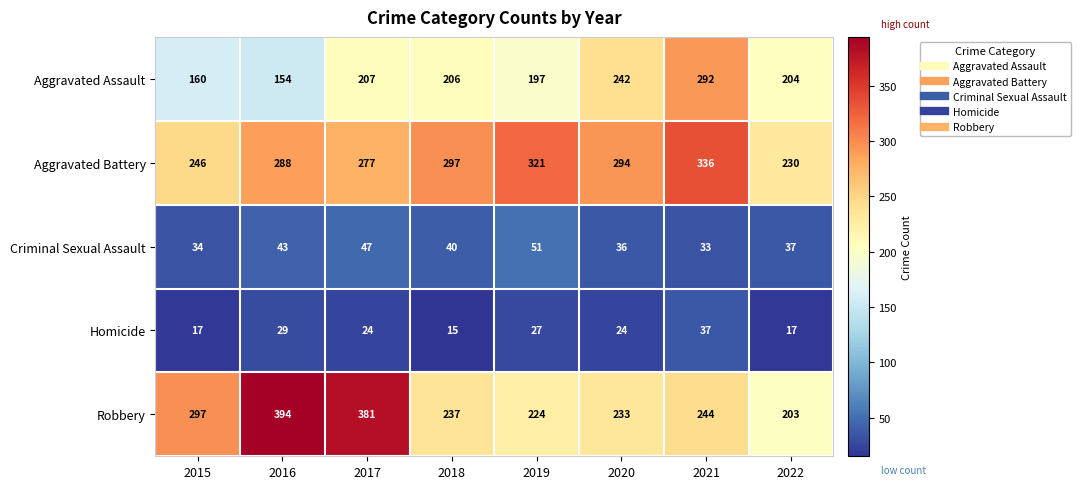

What is the minimum value shown in the chart?

15